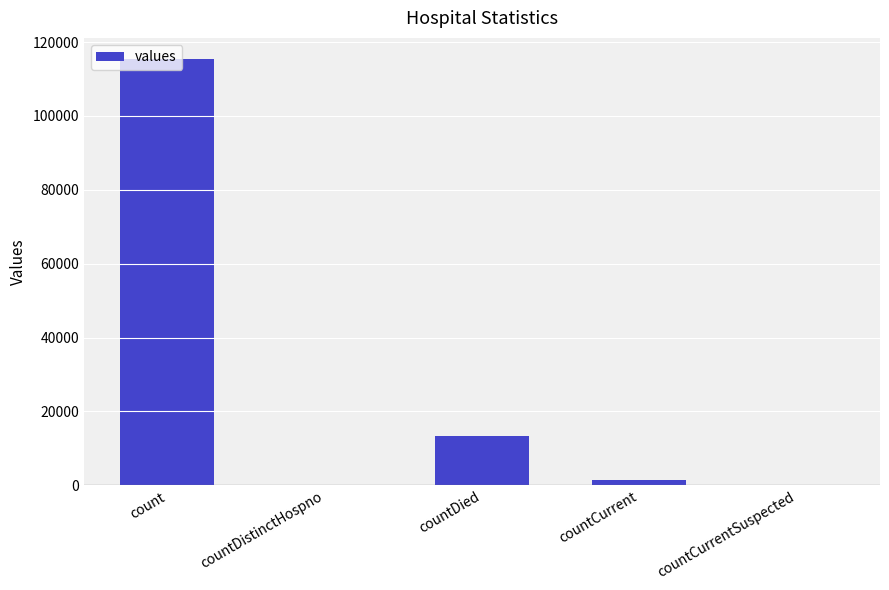

The value at countCurrentSuspected is 0. True or false?

True